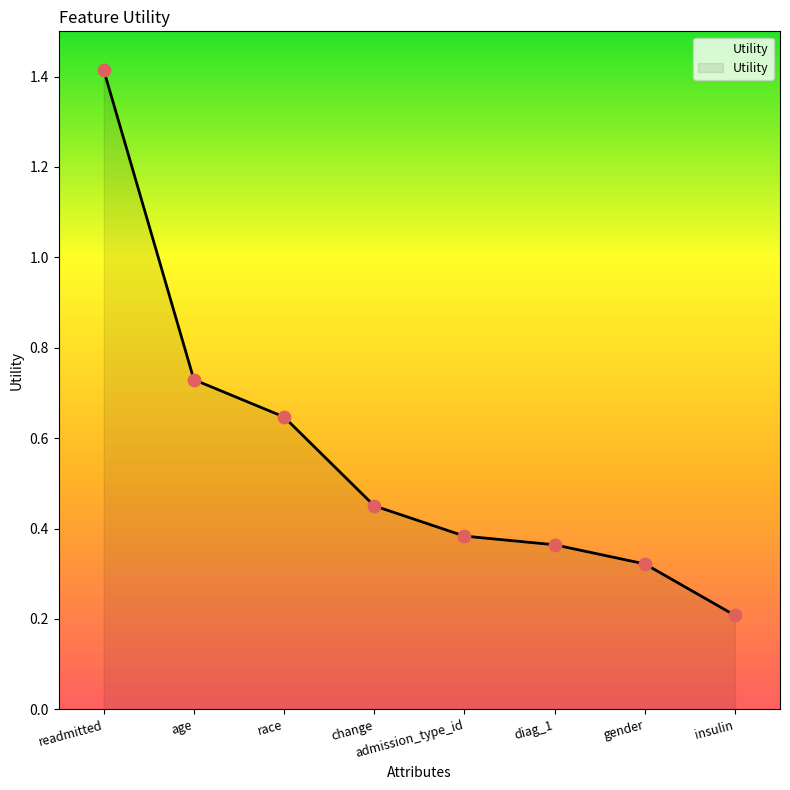

What is the change in value from readmitted to age?

-0.7